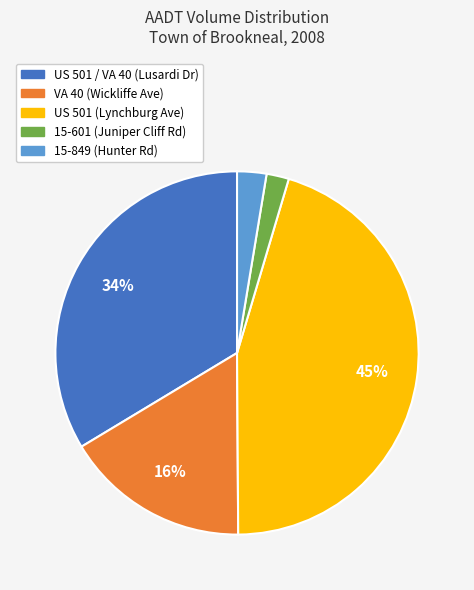

Which has a higher value, 15-601 (Juniper Cliff Rd) or US 501 / VA 40 (Lusardi Dr)?

US 501 / VA 40 (Lusardi Dr)